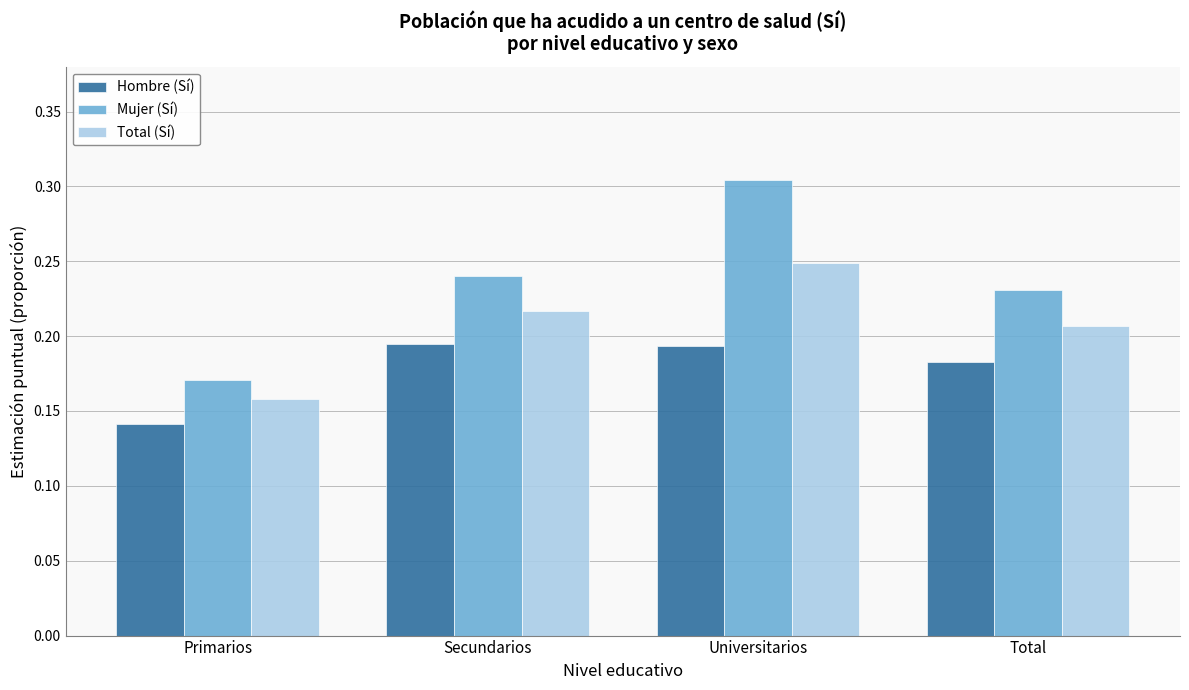

True or false: Mujer (Sí) has a value of 0.1 at Primarios.

False